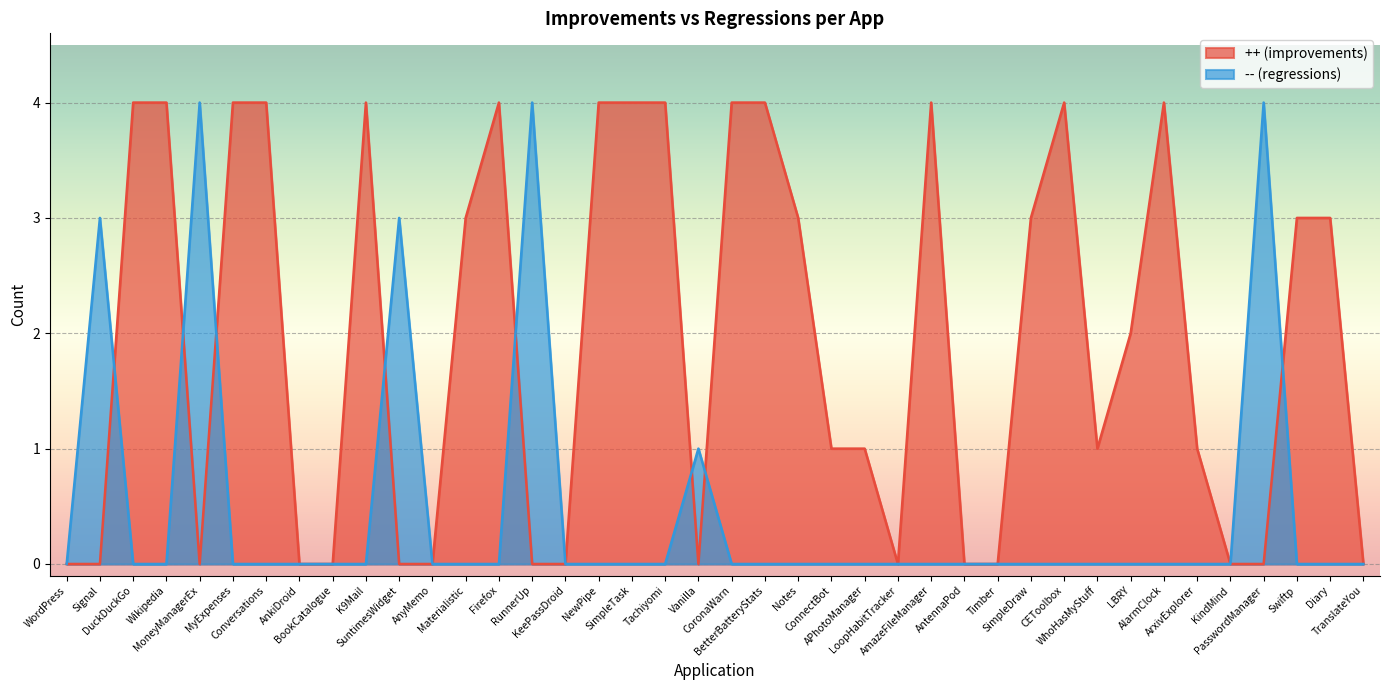

Is it true that ++ (improvements) equals 4 at K9Mail?

True